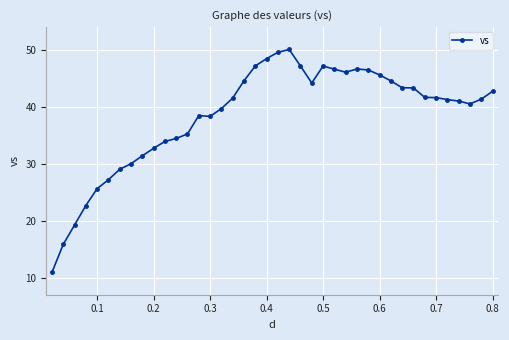

How many distinct data groups are displayed?

1